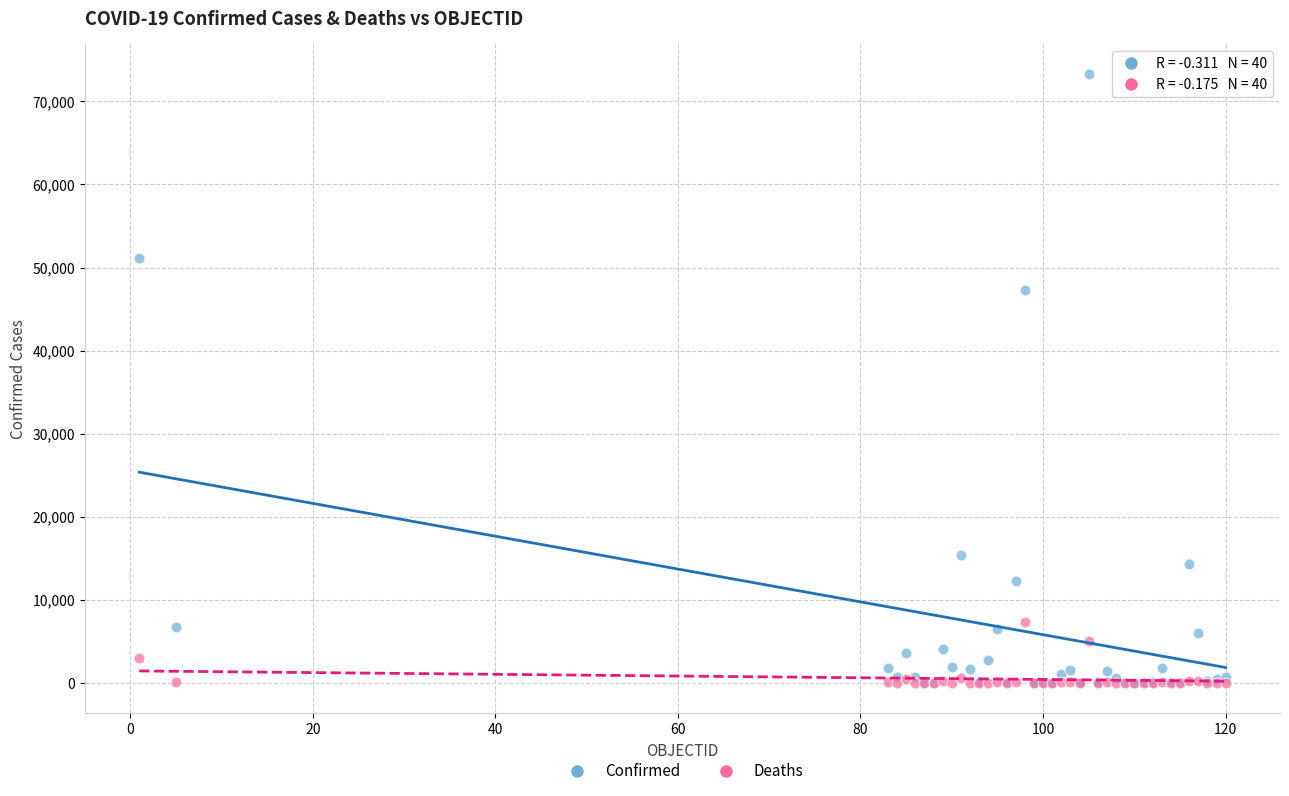

Across all series, what Y value is closest to 36617?

47334